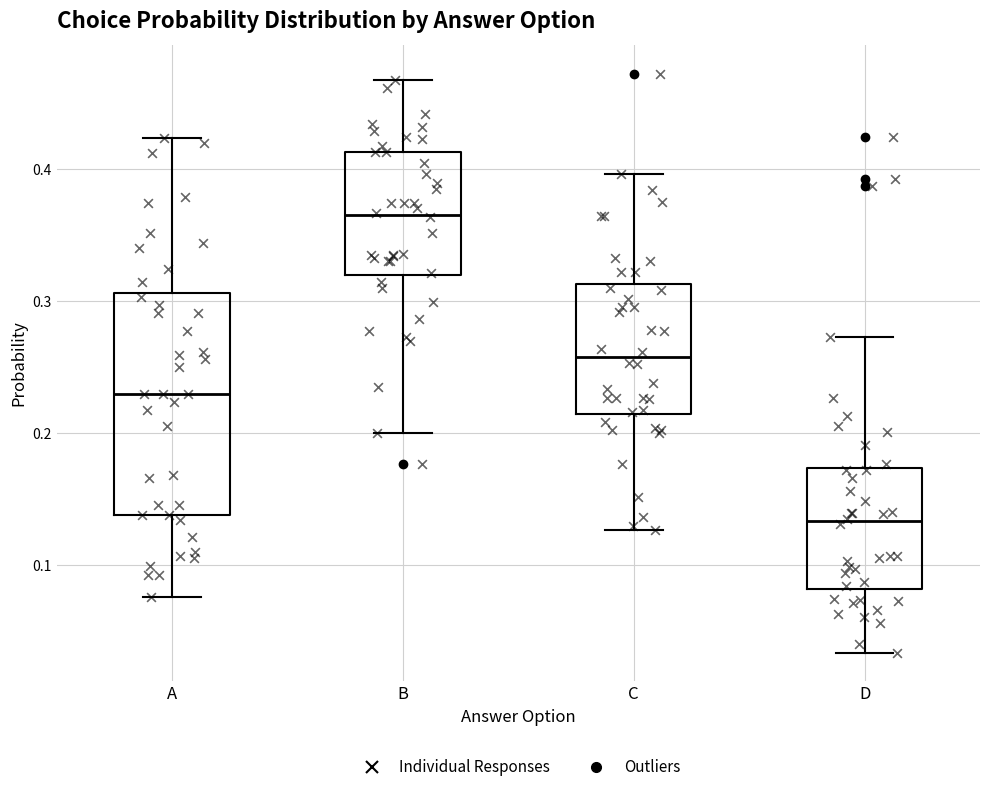

Which box's median line is the highest?

B